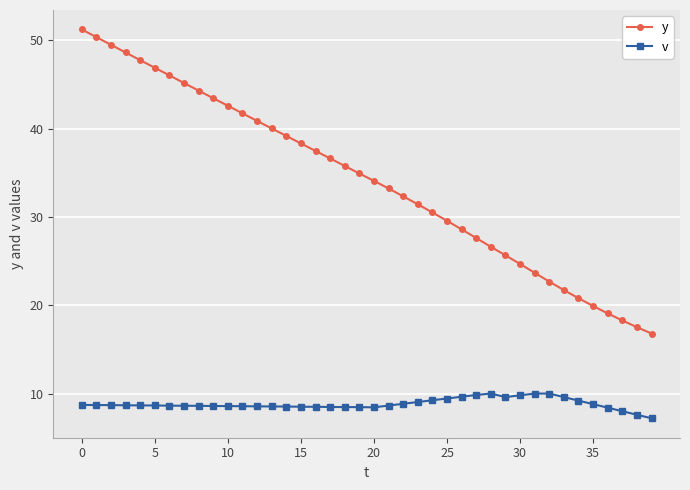

List the series in order of their overall mean, lowest first.

v, y